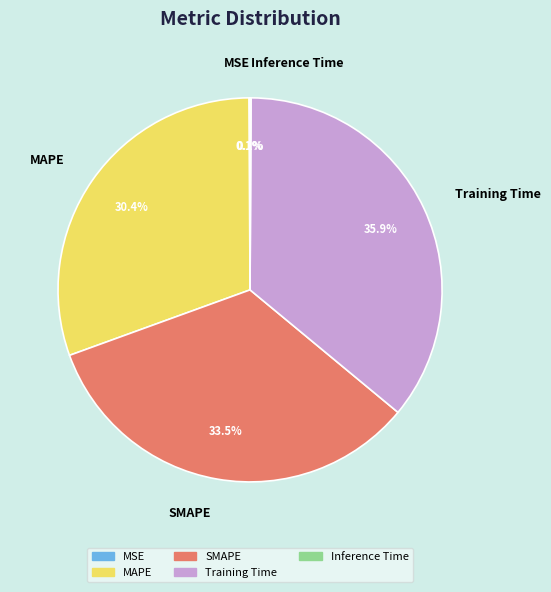

Is the sum of SMAPE and Training Time greater than half?

Yes